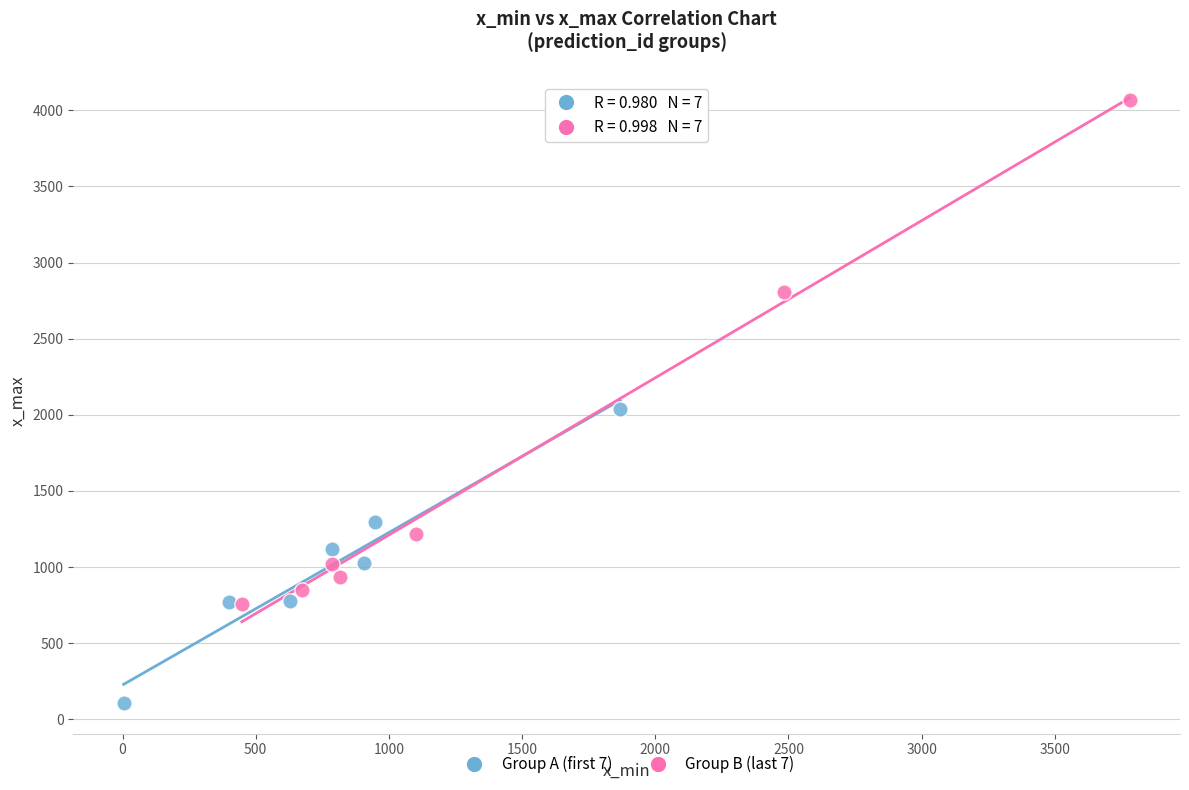

Which series reaches the maximum Y coordinate?

Group B (last 7)